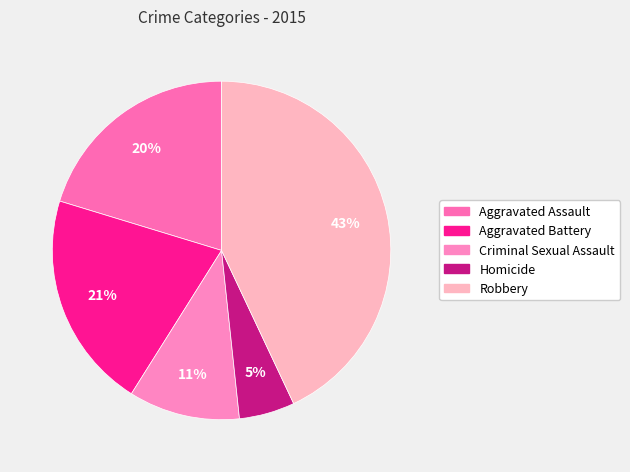

How many segments does this pie chart have?

5